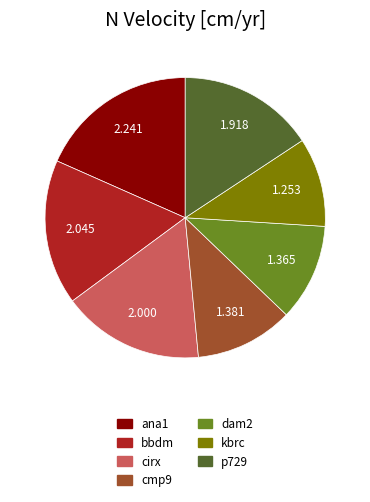

Combined, do kbrc and p729 account for over 50%?

No